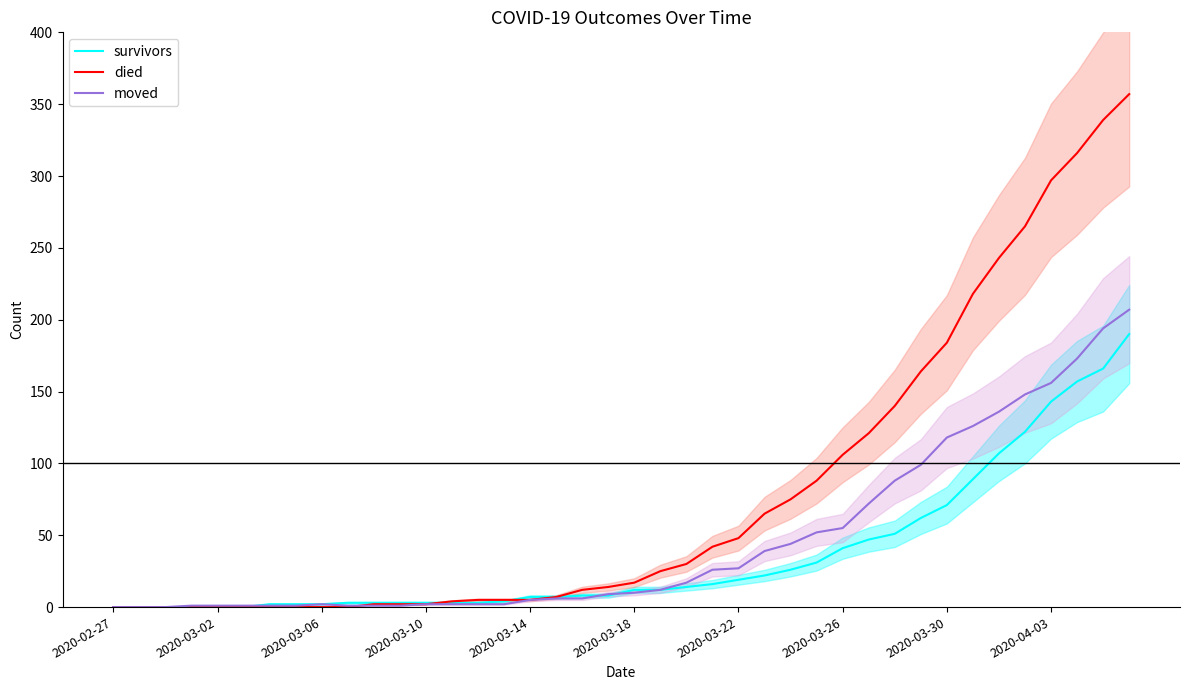

What is the maximum value for died?

357